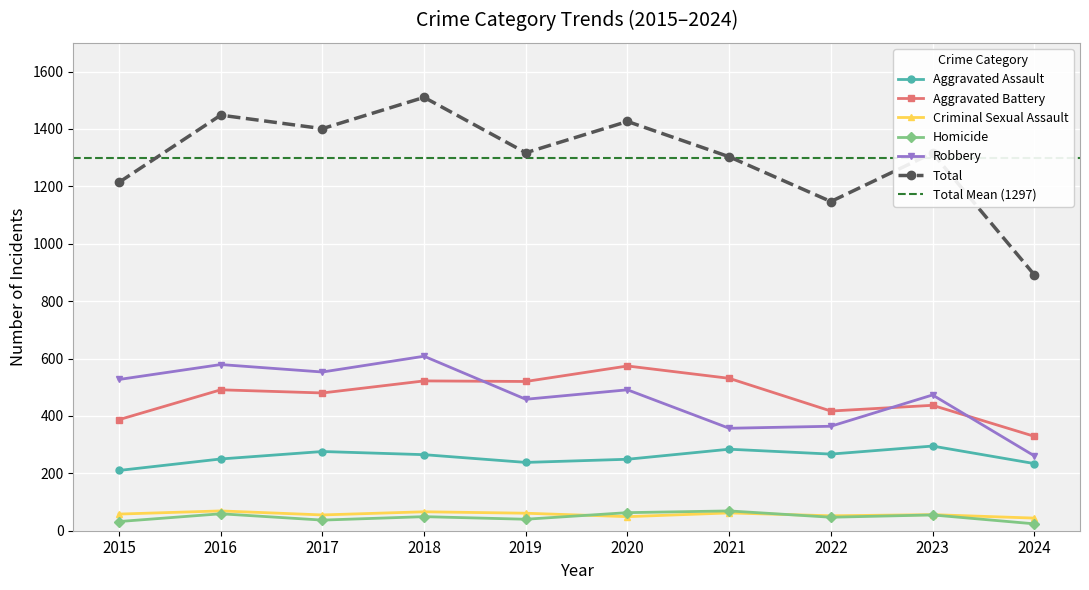

What value does the Aggravated Assault series have at 2017, to the nearest 10?

280